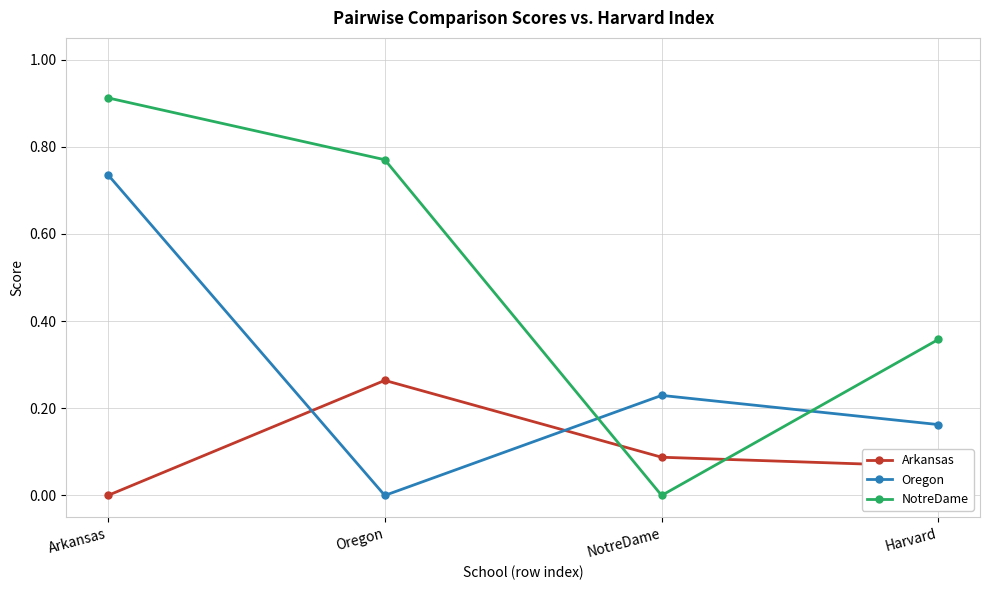

Is this an area chart (filled region under the line)?

No